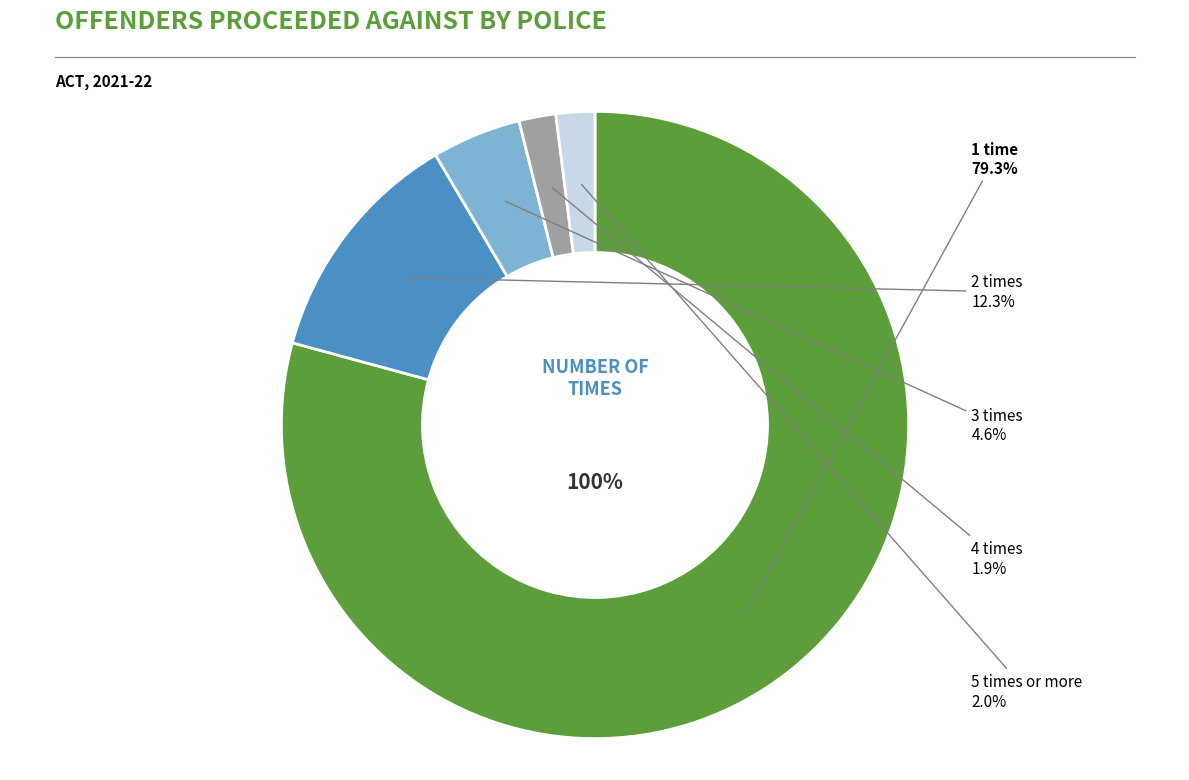

Approximately how many times larger is the value at 5 times or more compared to 4 times?

1.1